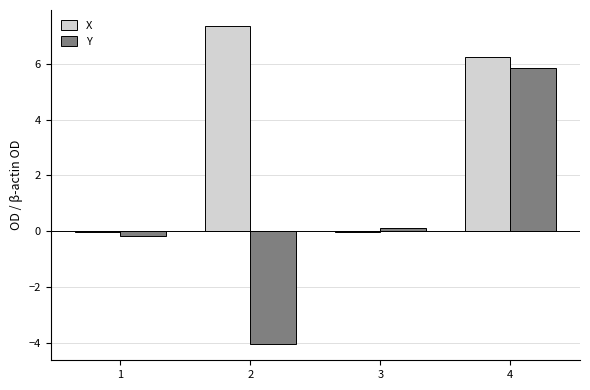

The X series shows -0.0 at 3. True or false?

True